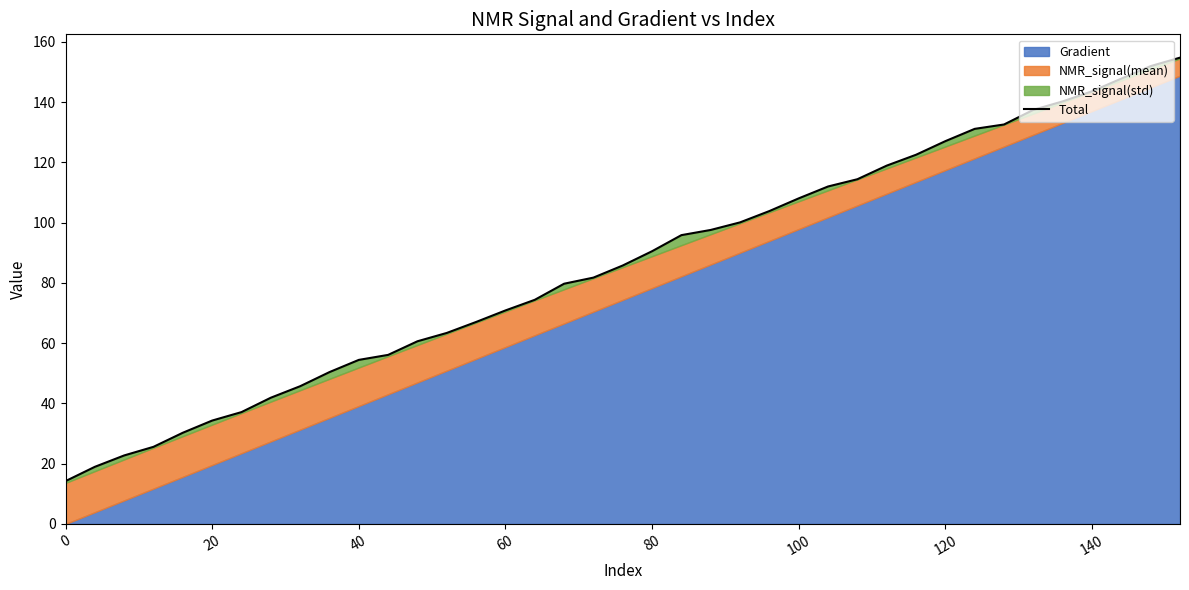

True or false: the data shows 31.1 at 9.

False